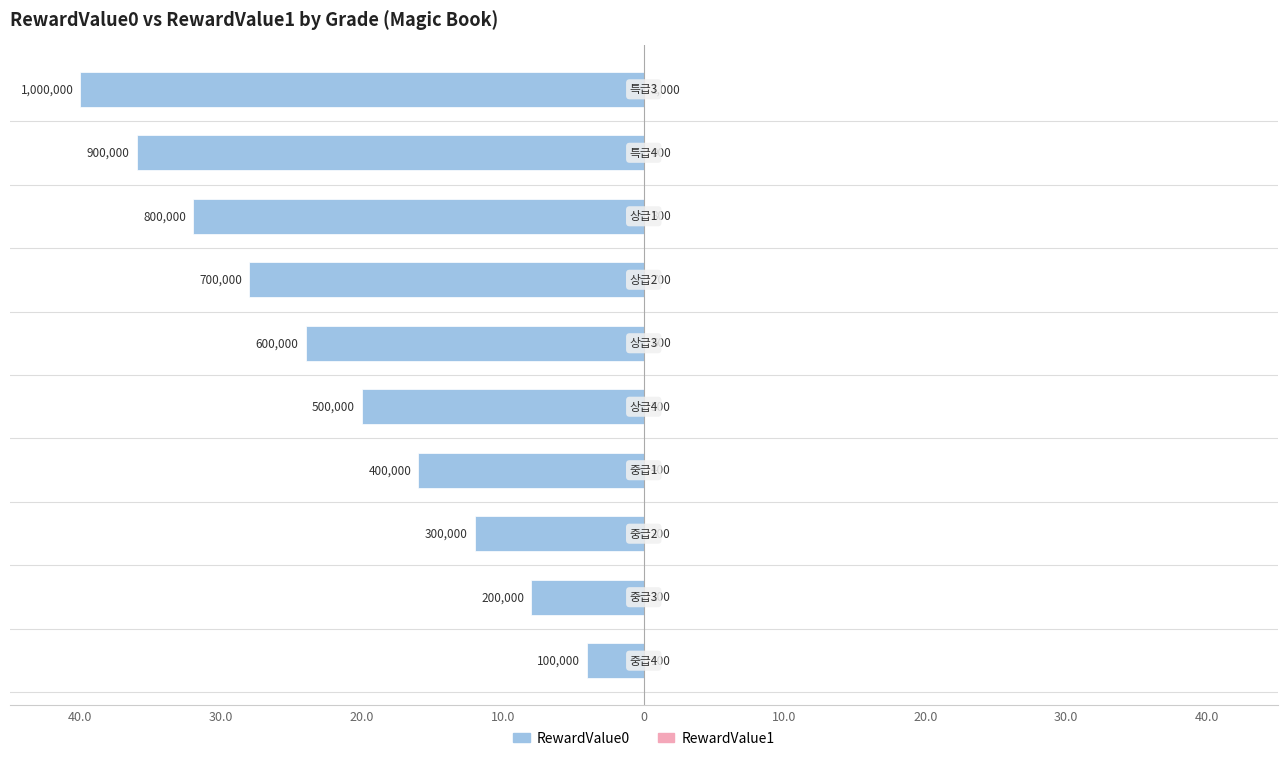

Which series has the largest range (max minus min)?

RewardValue0